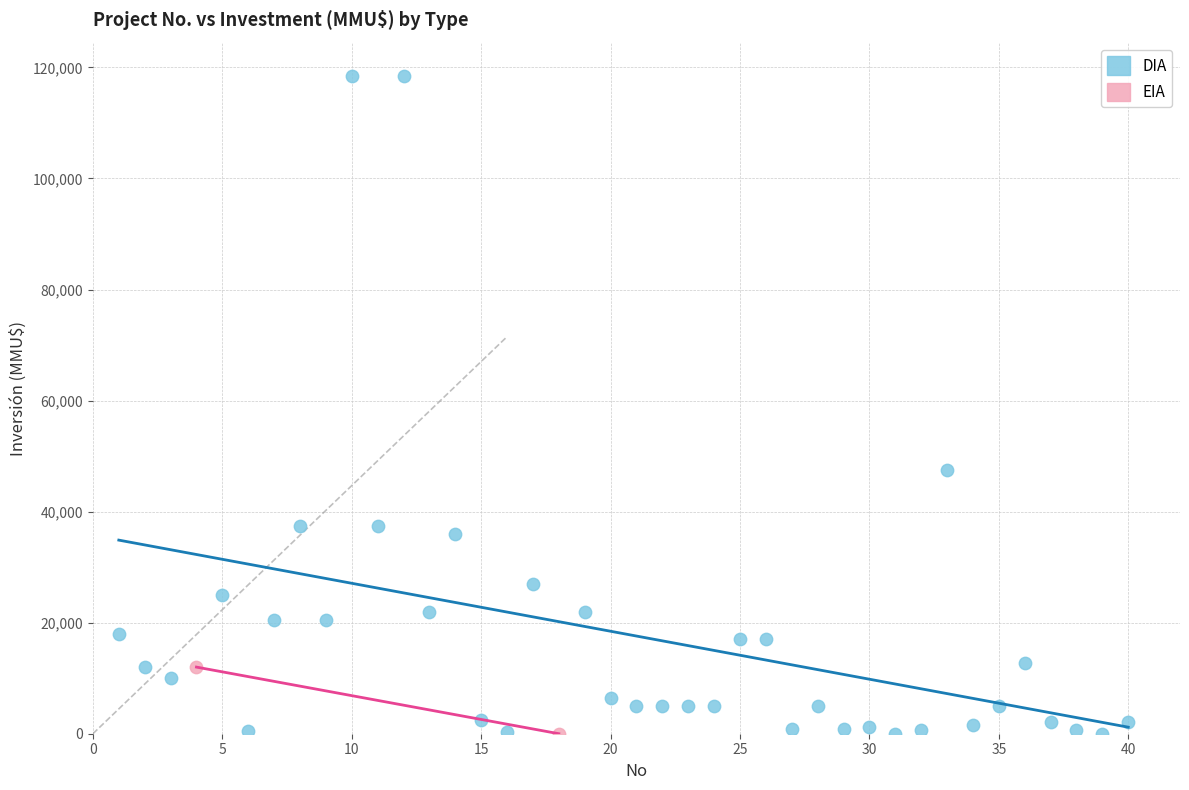

What are all the series names shown in the legend?

DIA, EIA